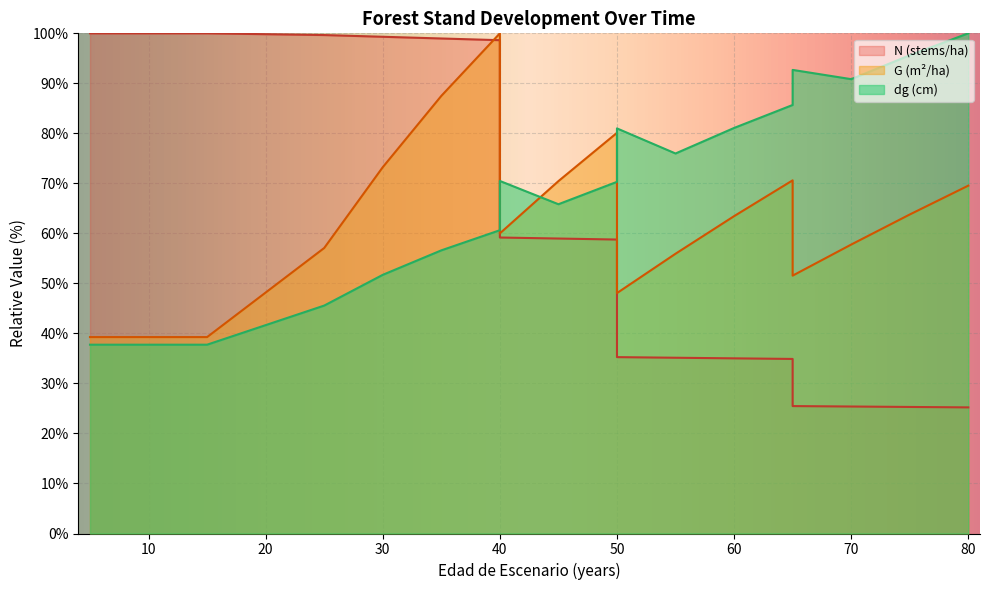

Rank the series by their average value, from lowest to highest.

G, N, dg